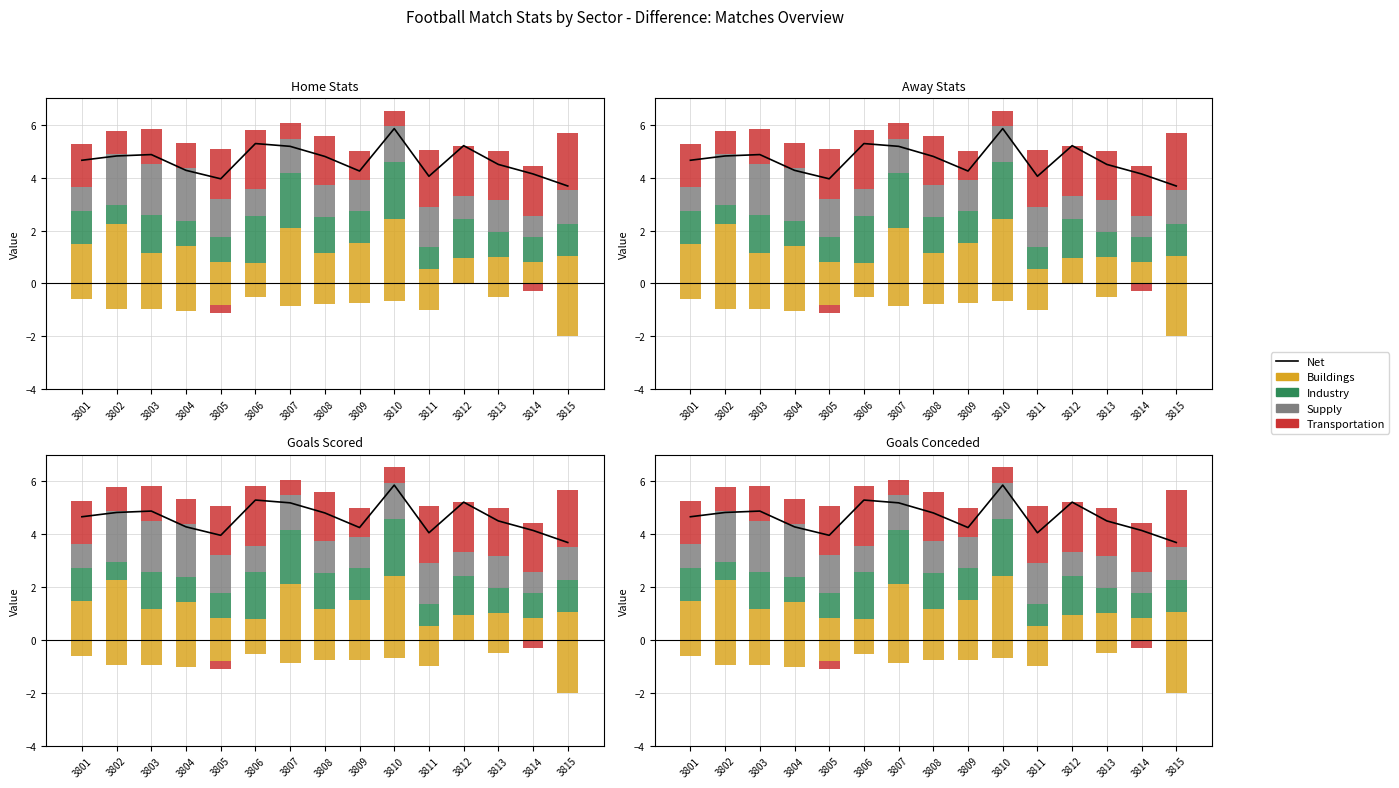

Is the value of Net at 3811 greater than the value of Transportation at 3815?

Yes